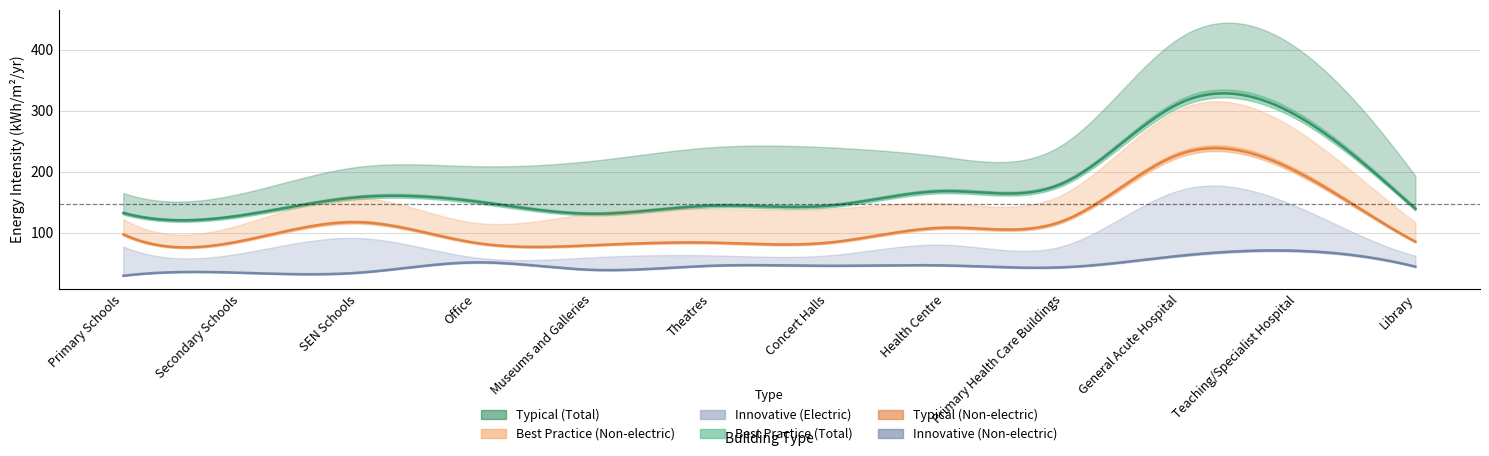

What is the label of the 7th point from the right?

Theatres